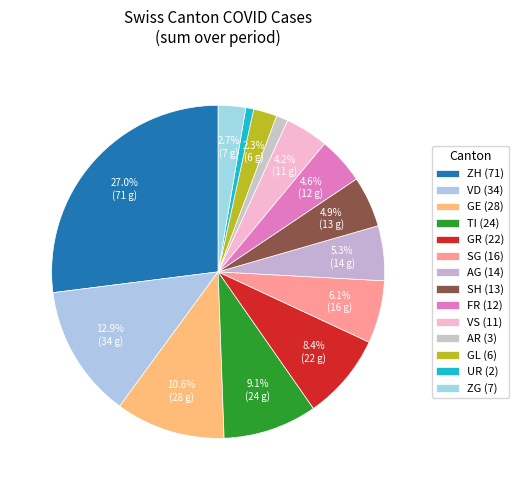

How many slices are in this pie chart?

14